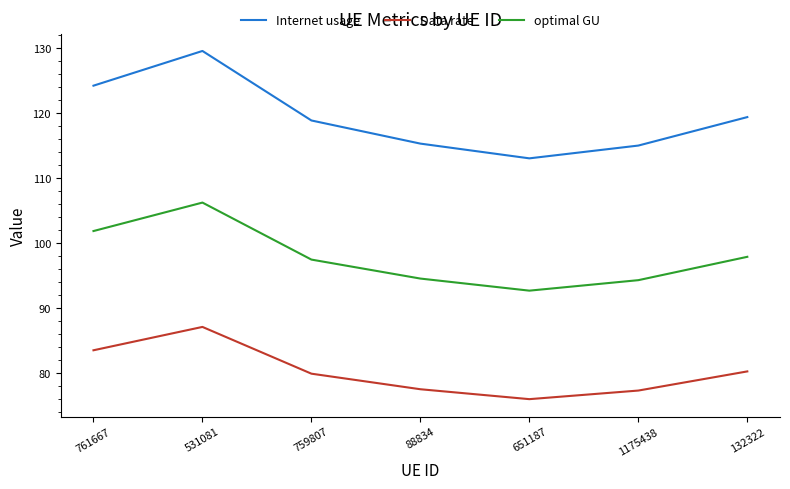

How many interior local peaks does the Data rate series have?

1